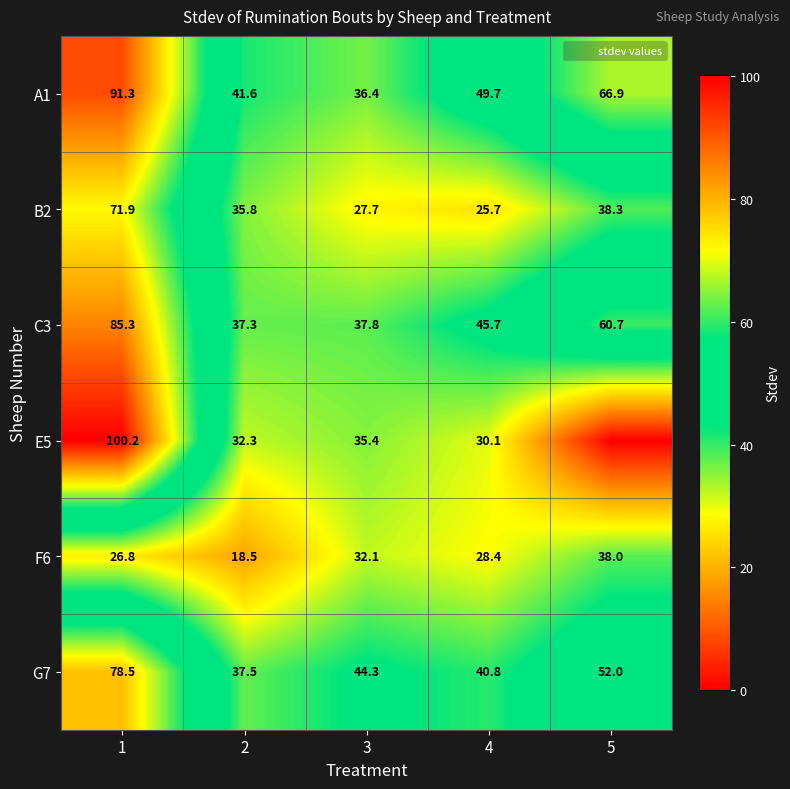

Count the number of categories in the chart.

5